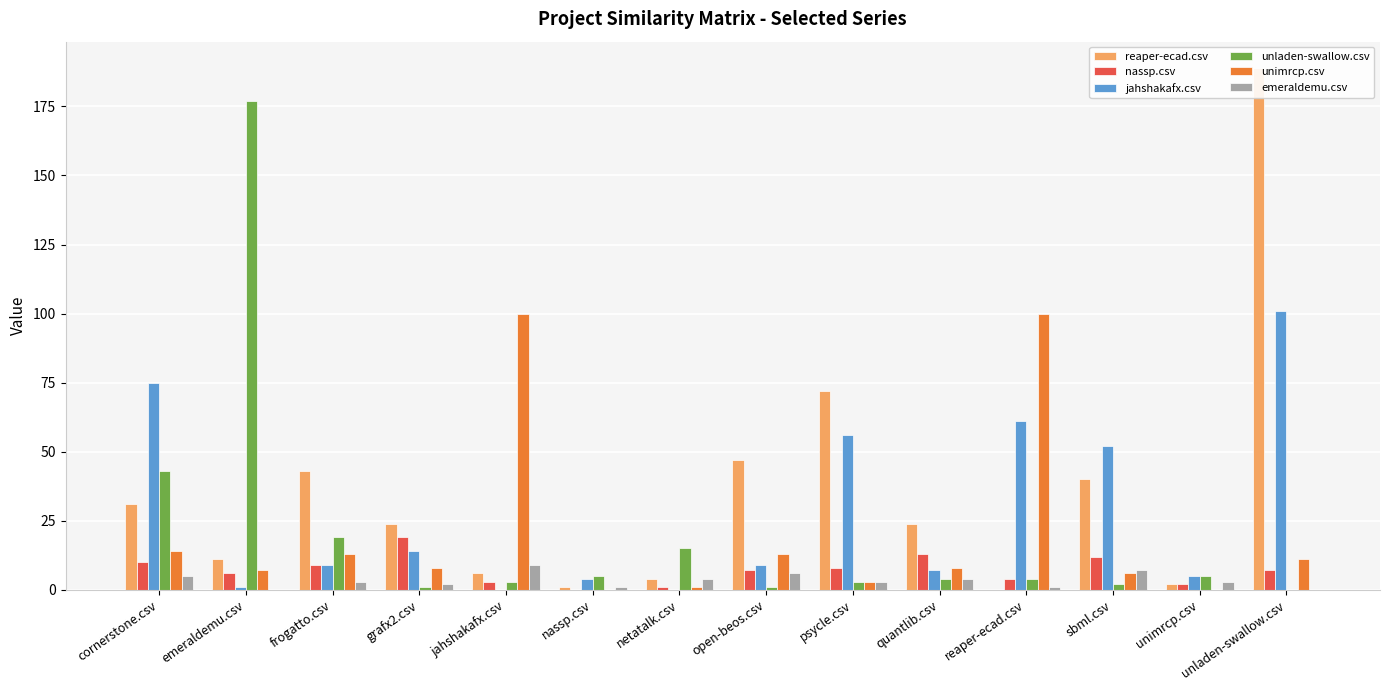

At which category does the chart reach its peak across all series?

unladen-swallow.csv